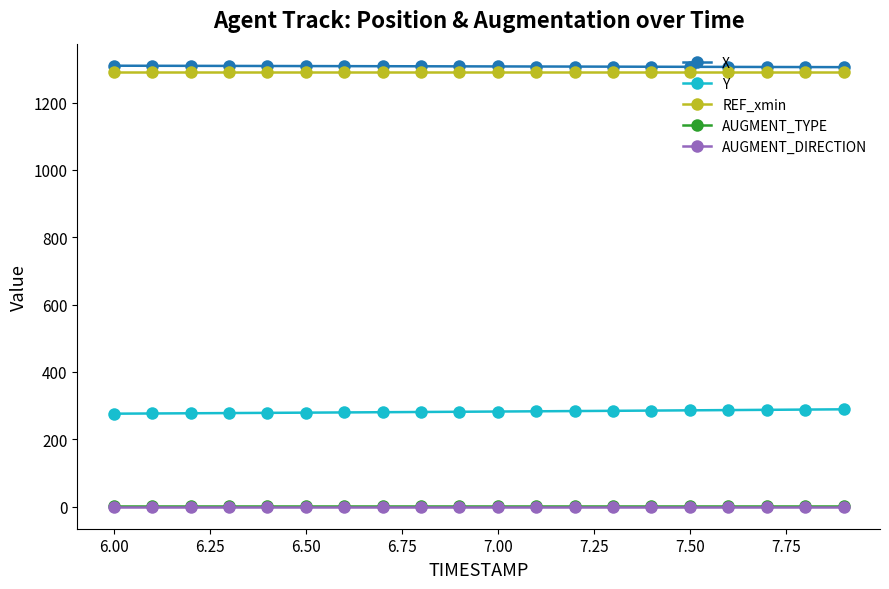

What is the sum of all X values?

26151.1